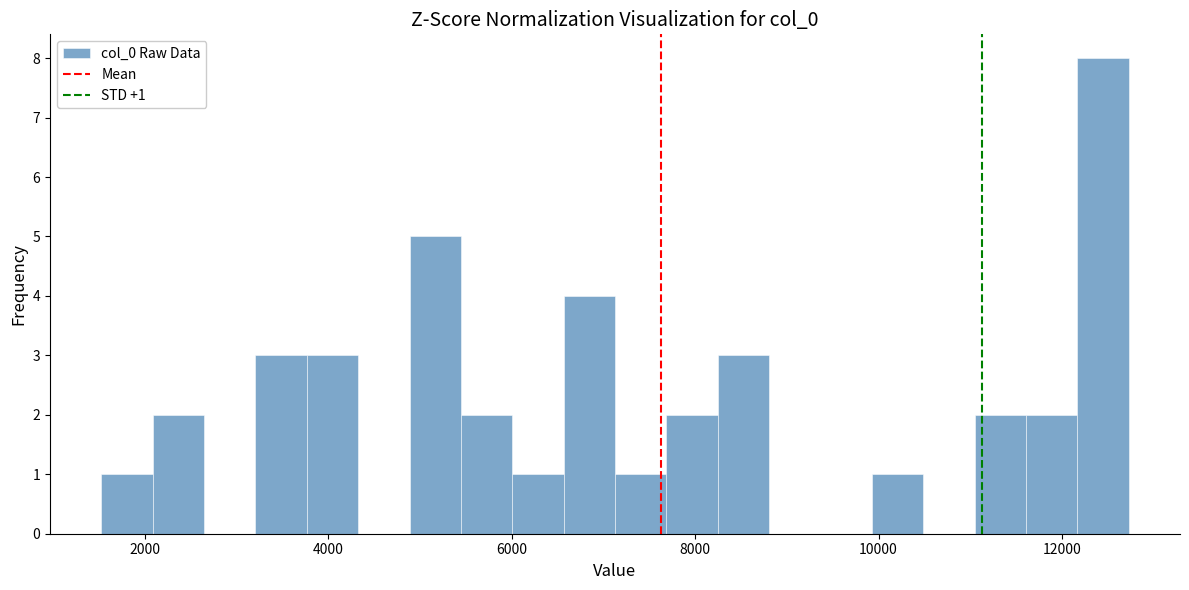

Read against the x-axis, roughly where is the centre of the tallest bar?

12400